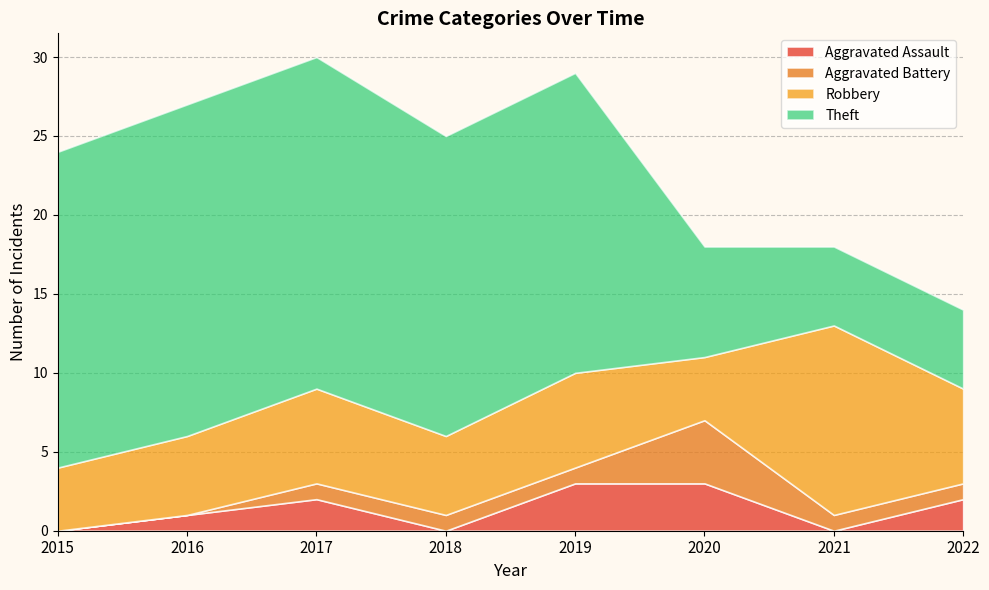

How many values in Aggravated Assault are above zero?

5